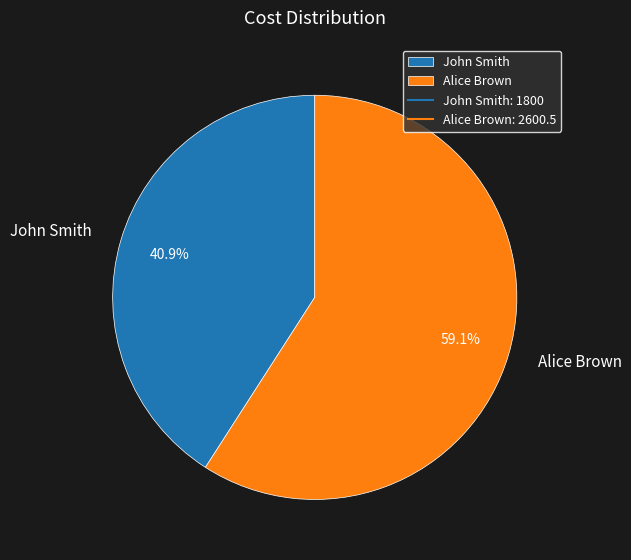

What is the ratio of the value at Alice Brown to the value at John Smith?

1.4